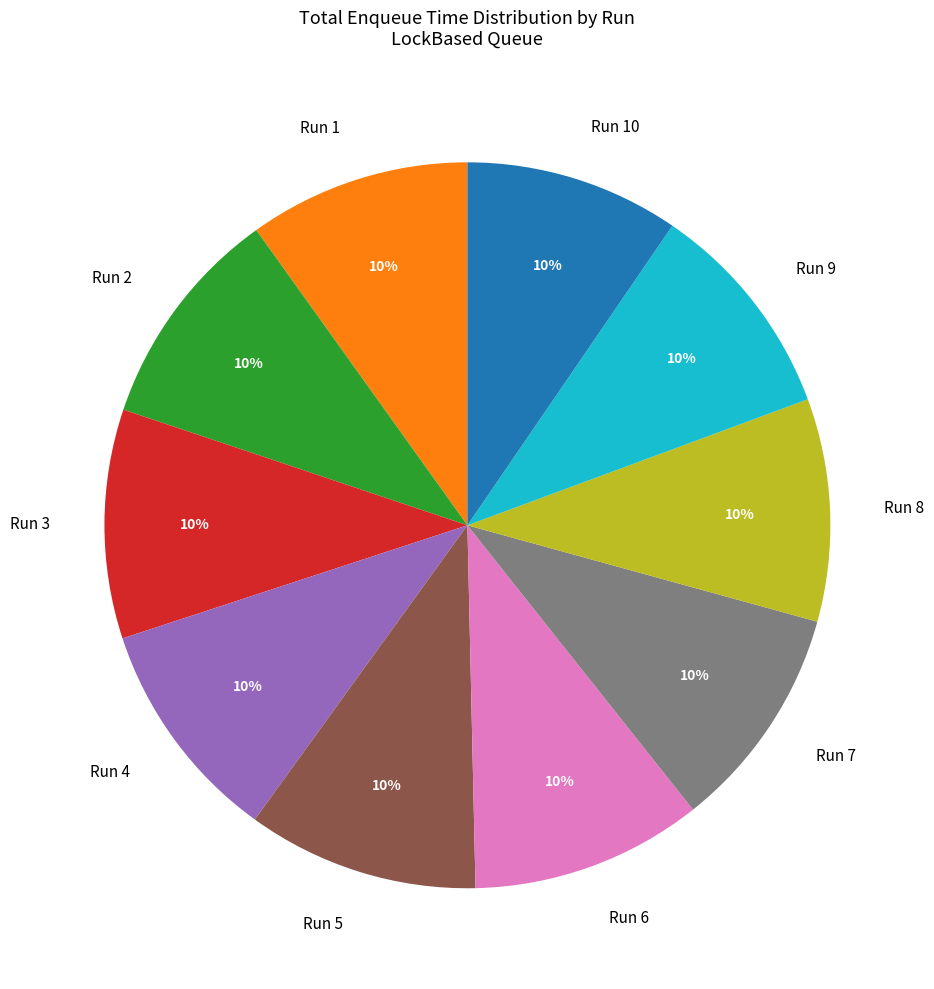

Do Run 2 and Run 5 together represent more than half of the pie?

No